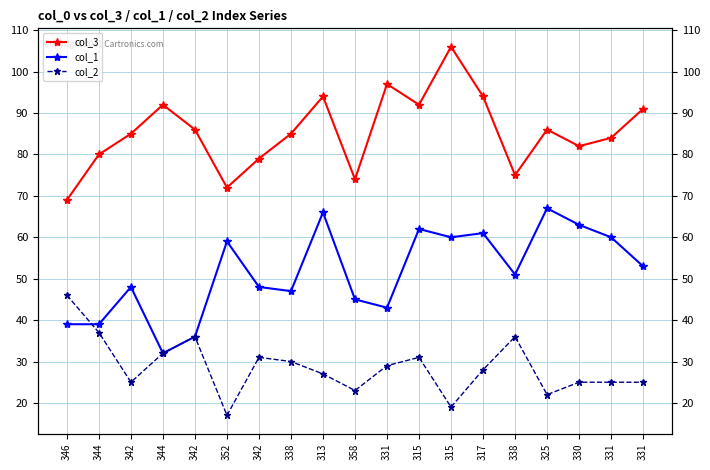

True or false: col_3 has more than 2 interior local peaks.

True